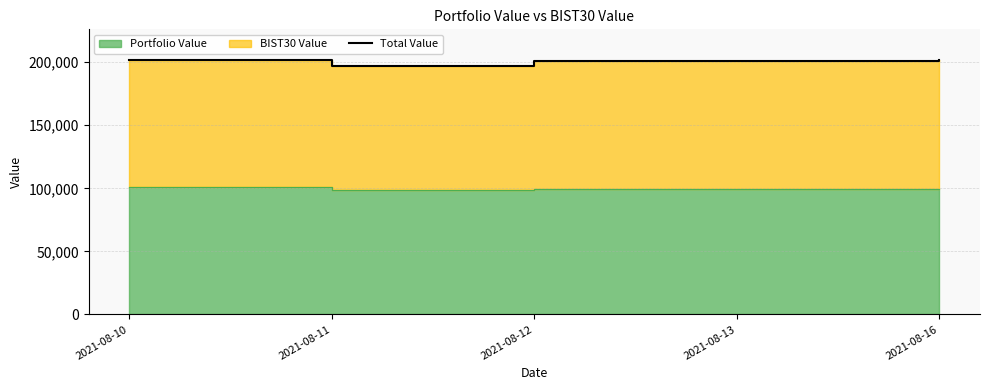

How many points are lower than both their immediate neighbors (excluding endpoints)?

2